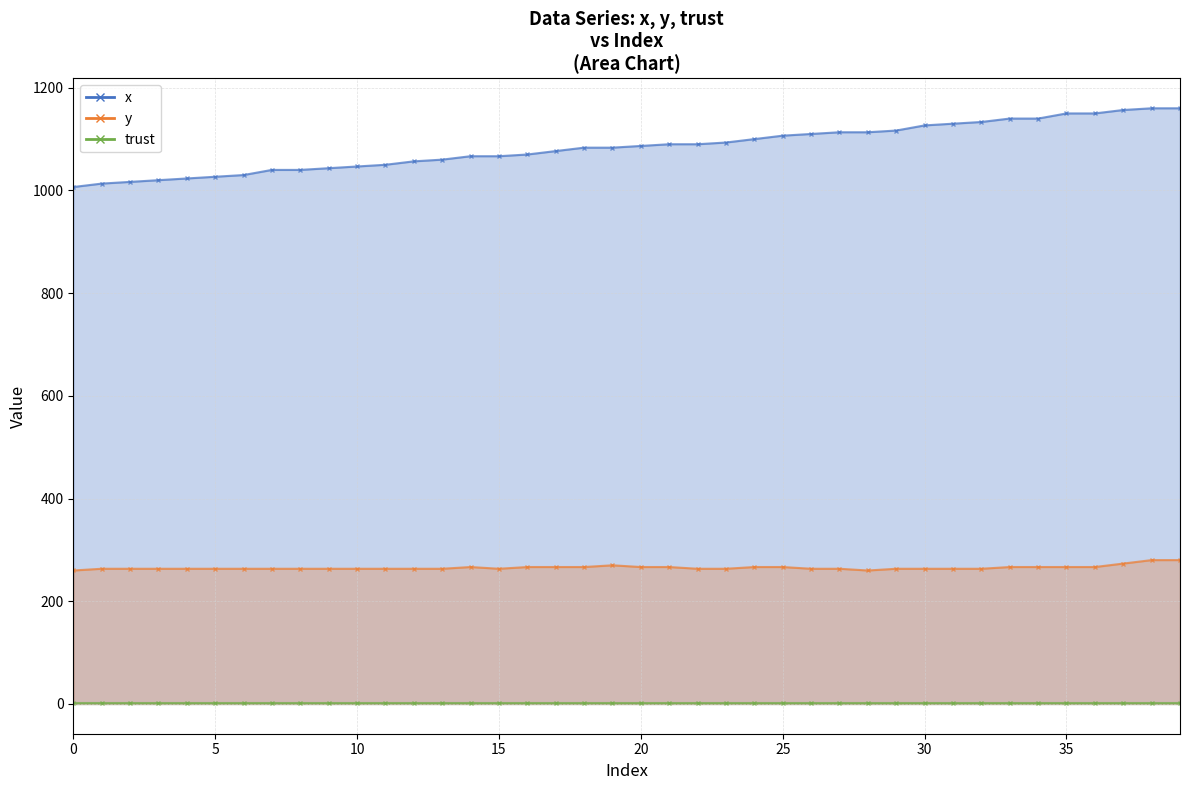

At which category is the sum across all series the highest?

38